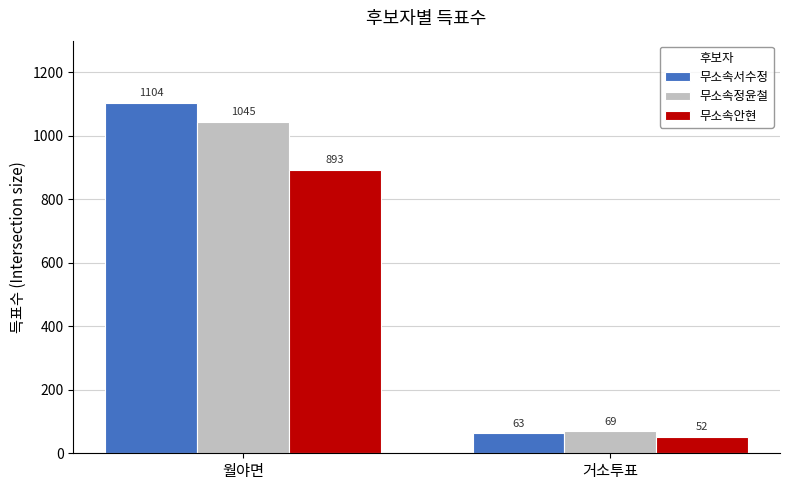

What is the label of the 2nd bar from the right?

월야면